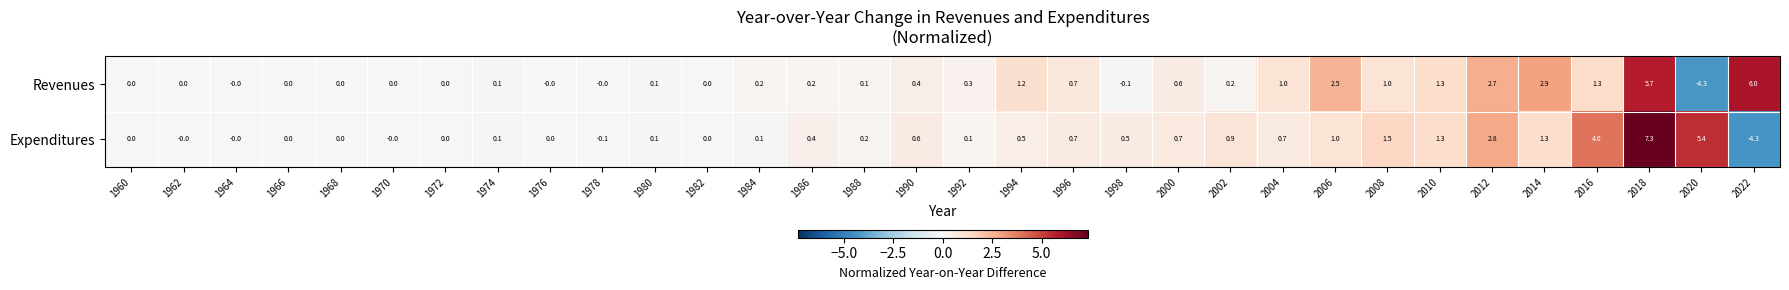

True or false: Expenditures has a value of 7.3 at 2018.

True